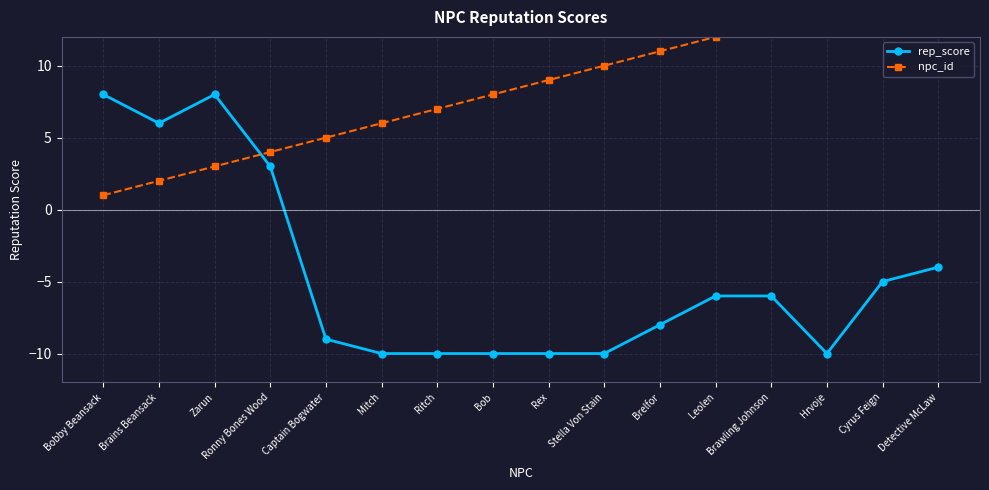

Reading left to right, transcribe all the data shown in this chart.

rep_score: Bobby Beansack=8	Brains Beansack=6	Zarun=8	Ronny Bones Wood=3	Captain Bogwater=-9	Mitch=-10	Ritch=-10	Bob=-10	Rex=-10	Stella Von Stain=-10	Brelfor=-8	Leolen=-6	Brawling Johnson=-6	Hrvoje=-10	Cyrus Feign=-5	Detective McLaw=-4
npc_id: Bobby Beansack=1	Brains Beansack=2	Zarun=3	Ronny Bones Wood=4	Captain Bogwater=5	Mitch=6	Ritch=7	Bob=8	Rex=9	Stella Von Stain=10	Brelfor=11	Leolen=12	Brawling Johnson=13	Hrvoje=14	Cyrus Feign=15	Detective McLaw=16